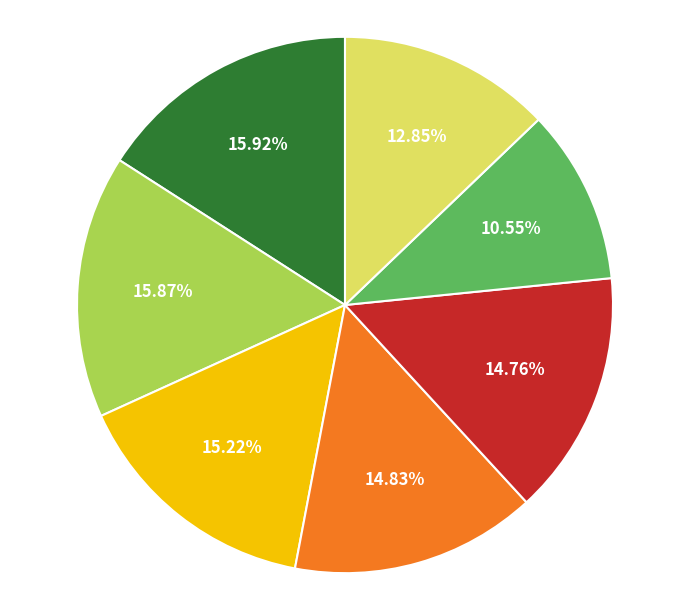

How many slices are in this pie chart?

7